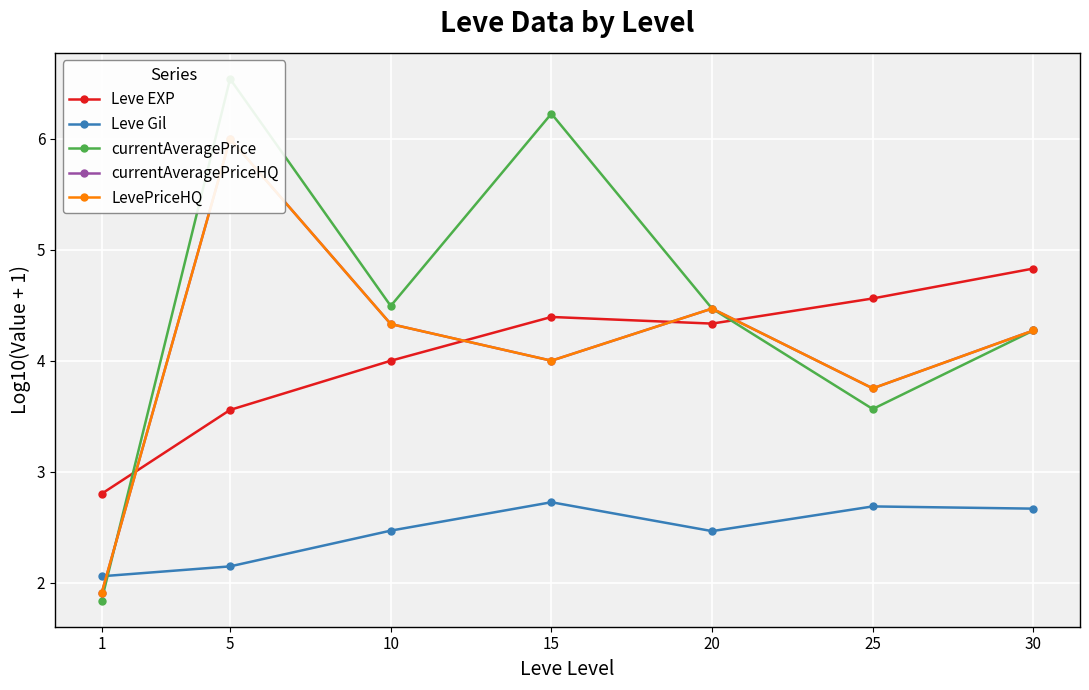

The value of currentAveragePrice at 10 is 2.5. True or false?

False